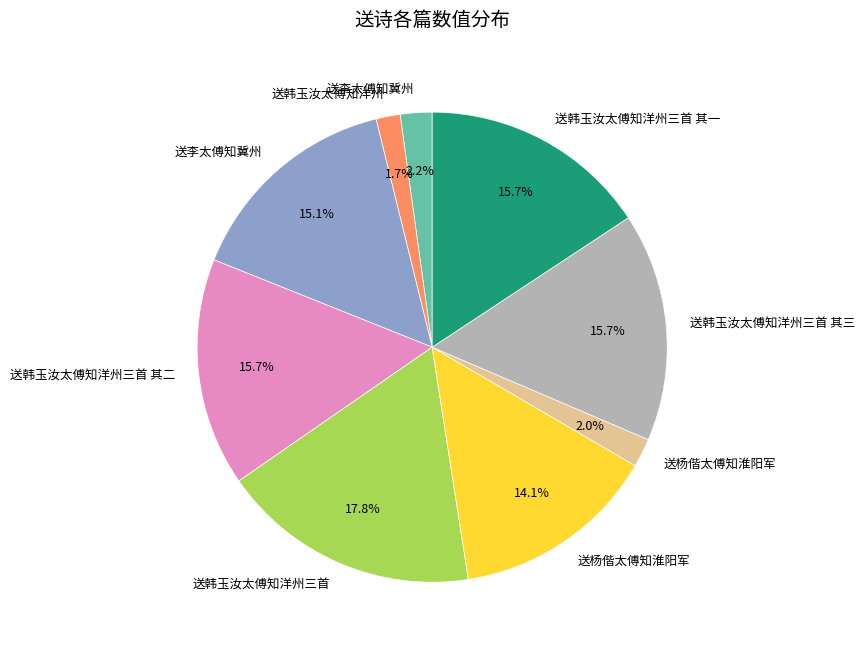

How many slices are in this pie chart?

9